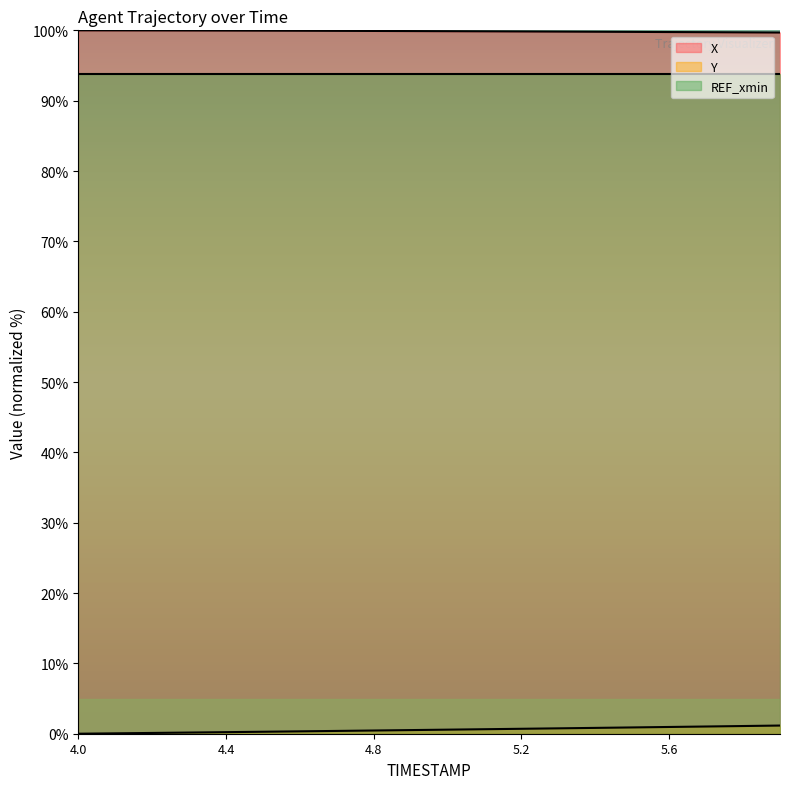

What is the difference between the Y values at 4.1 and 5.1?

0.6